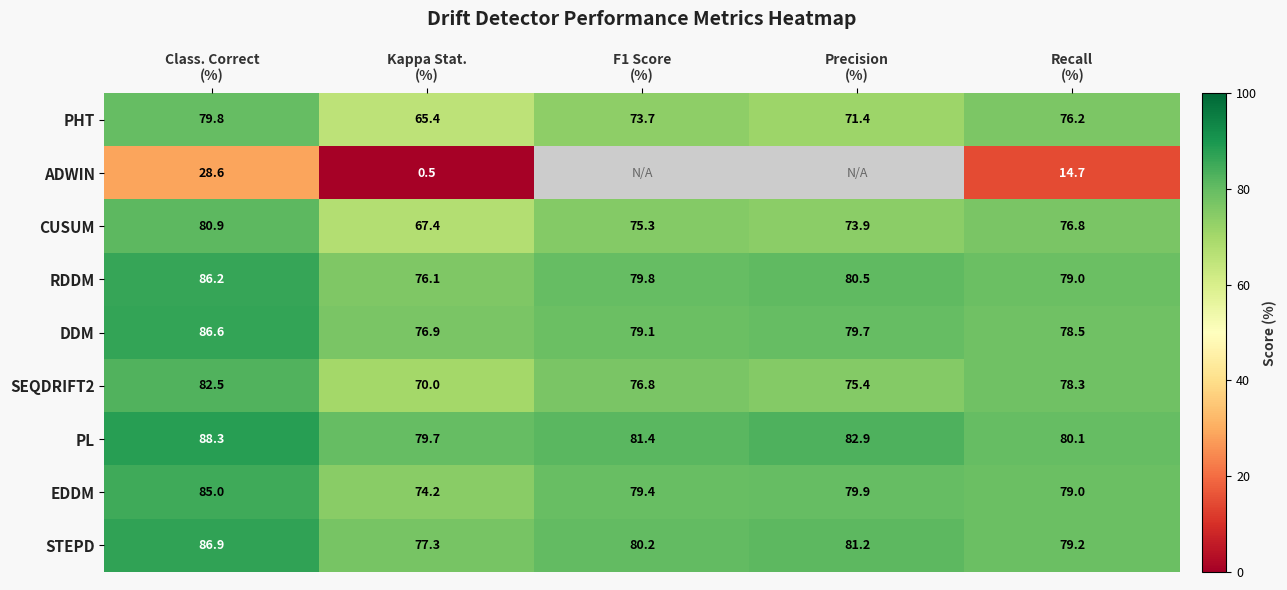

The PHT series shows 38.5 at Precision (%). True or false?

False